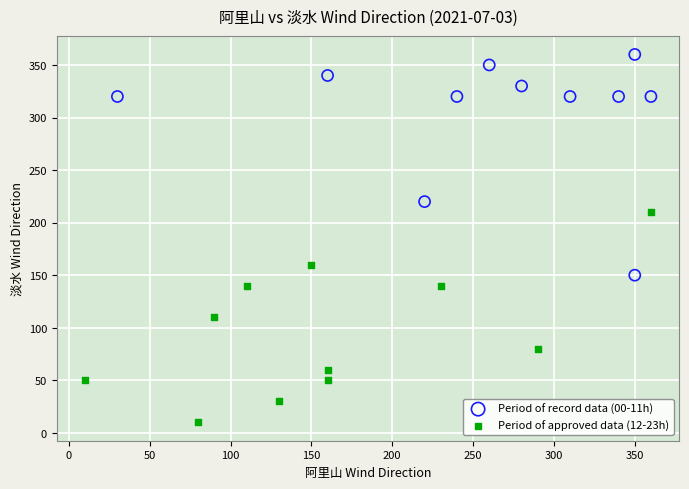

What are all the series names shown in the legend?

Period of record data (00-11h), Period of approved data (12-23h)